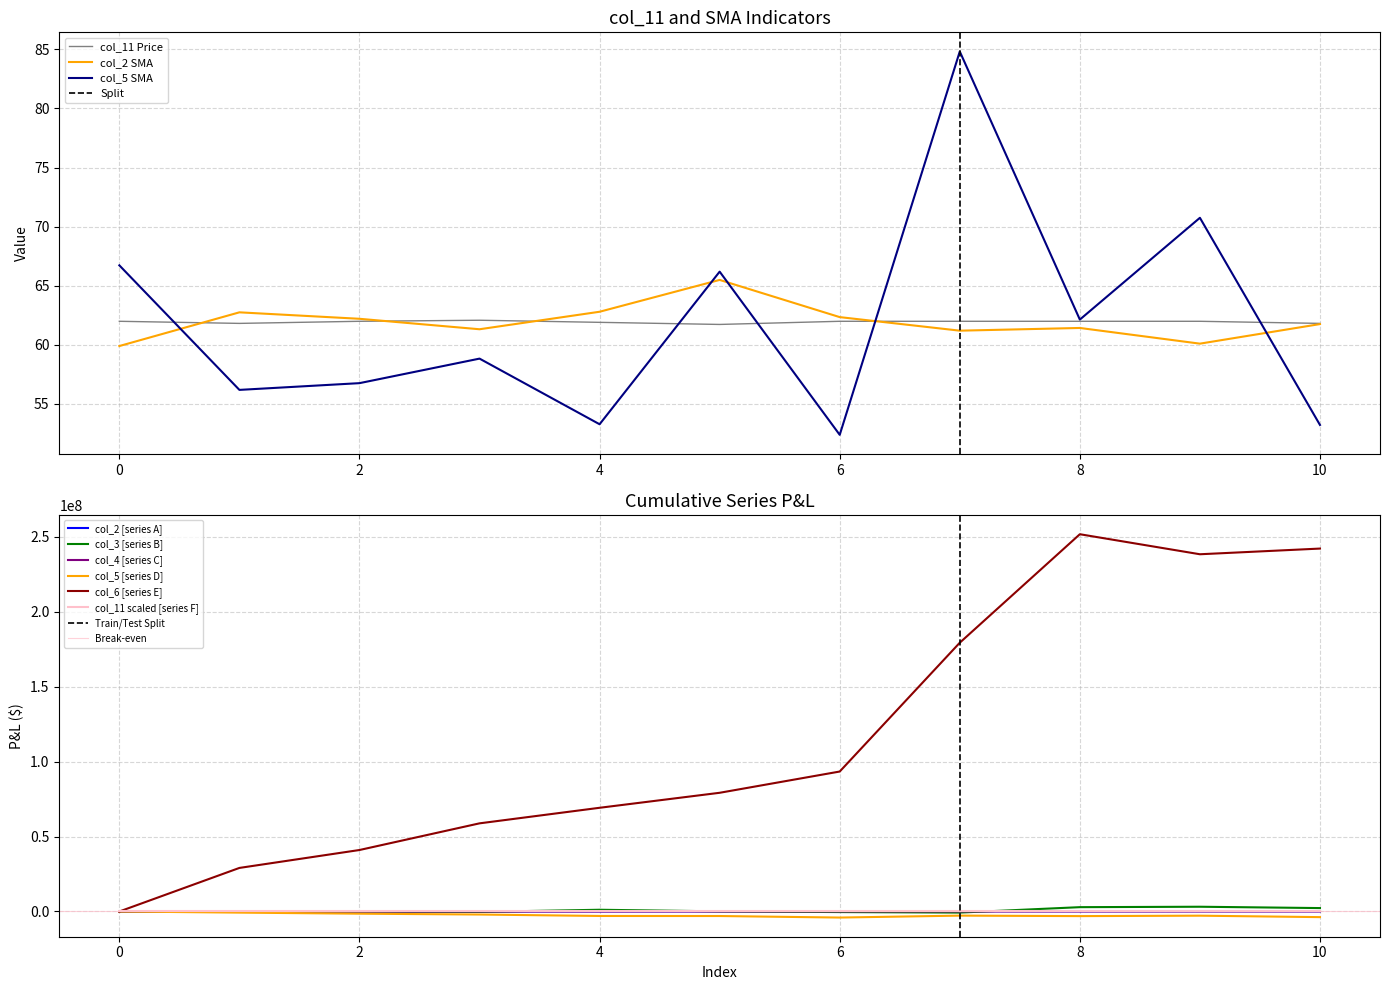

What is the average value of the col_11 series?

61.9